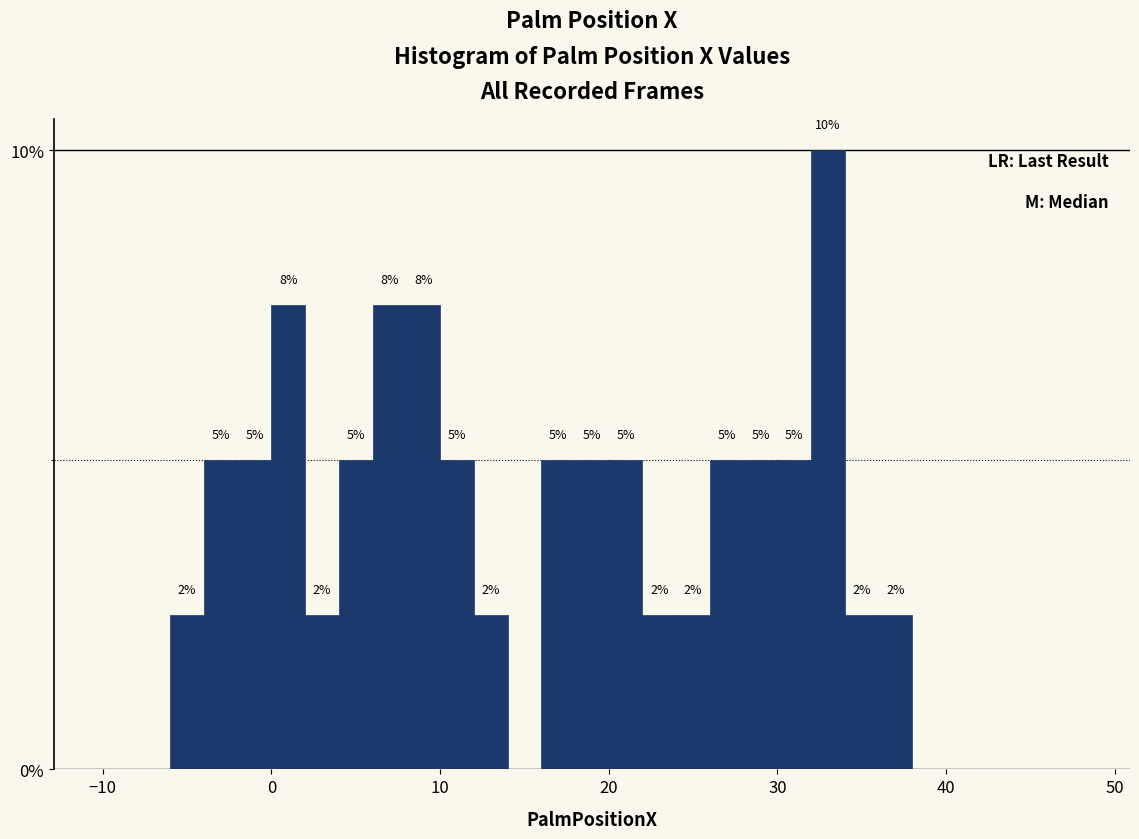

Around what value on the x-axis is the tallest bar? Give the approximate position of its centre, as read against the axis.

33